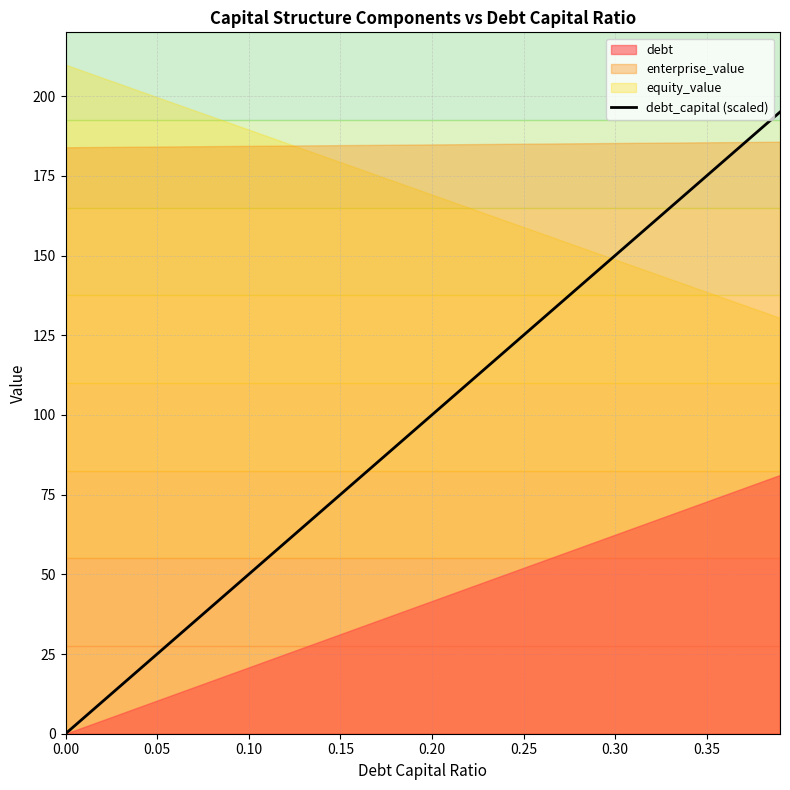

Does the chart display data point markers on the line(s)?

No